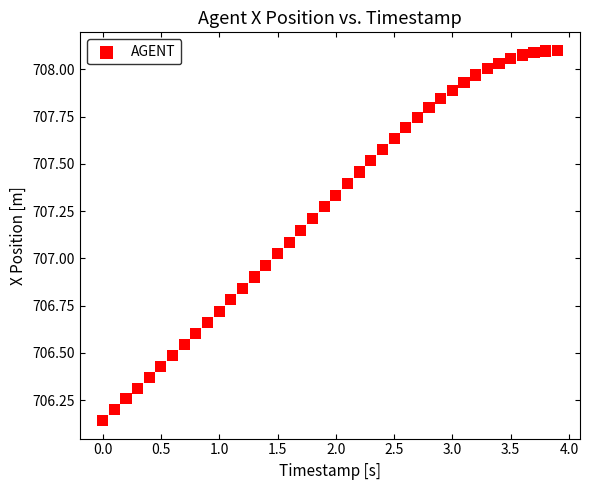

What is the range of Y values (max minus min)?

2.0